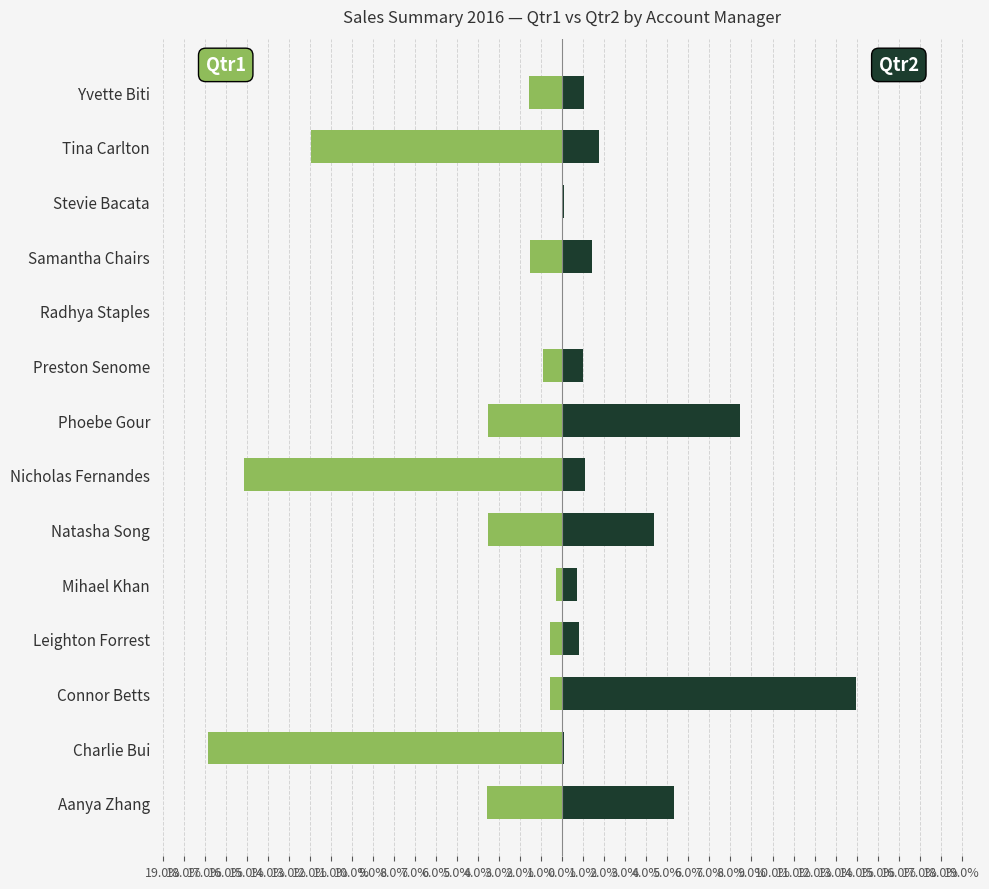

List the series in order of their overall mean, lowest first.

Qtr1, Qtr2